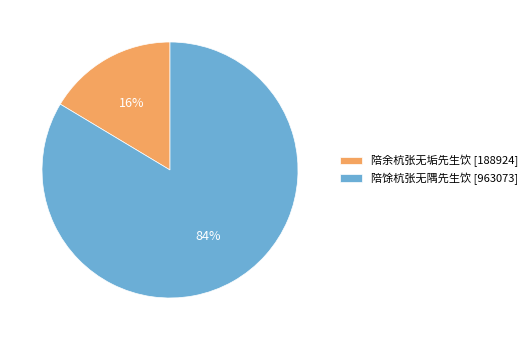

Which category has the biggest portion of the pie?

陪馀杭张无隅先生饮